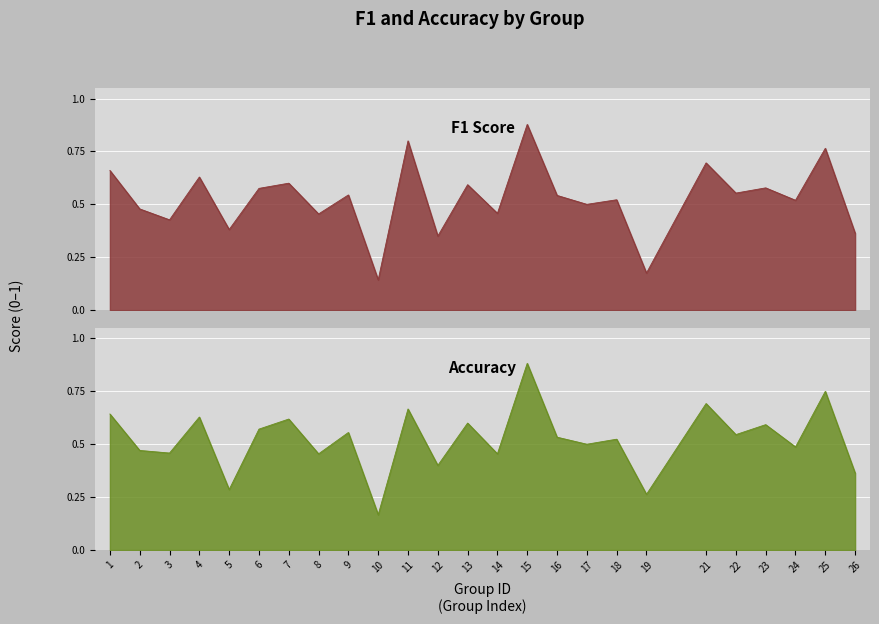

Rank the series at 19 from highest to lowest value.

accuracy, f1